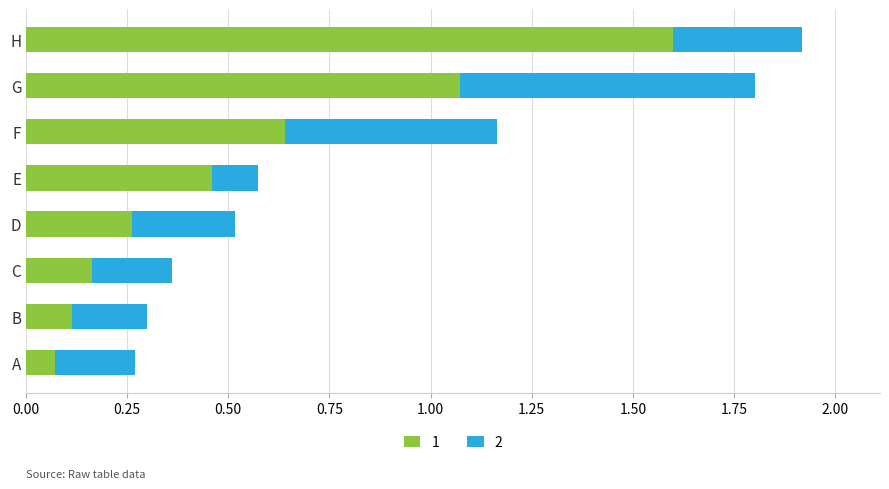

At which category is the sum across all series the highest?

H